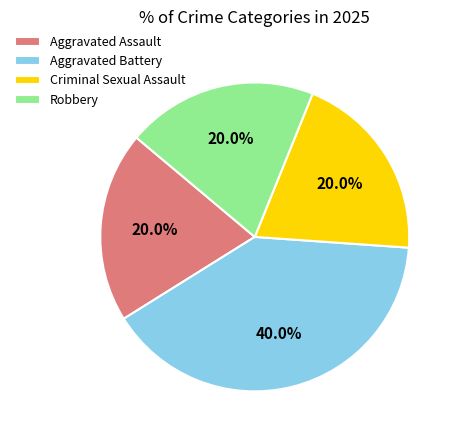

Which has a higher value, Robbery or Aggravated Battery?

Aggravated Battery